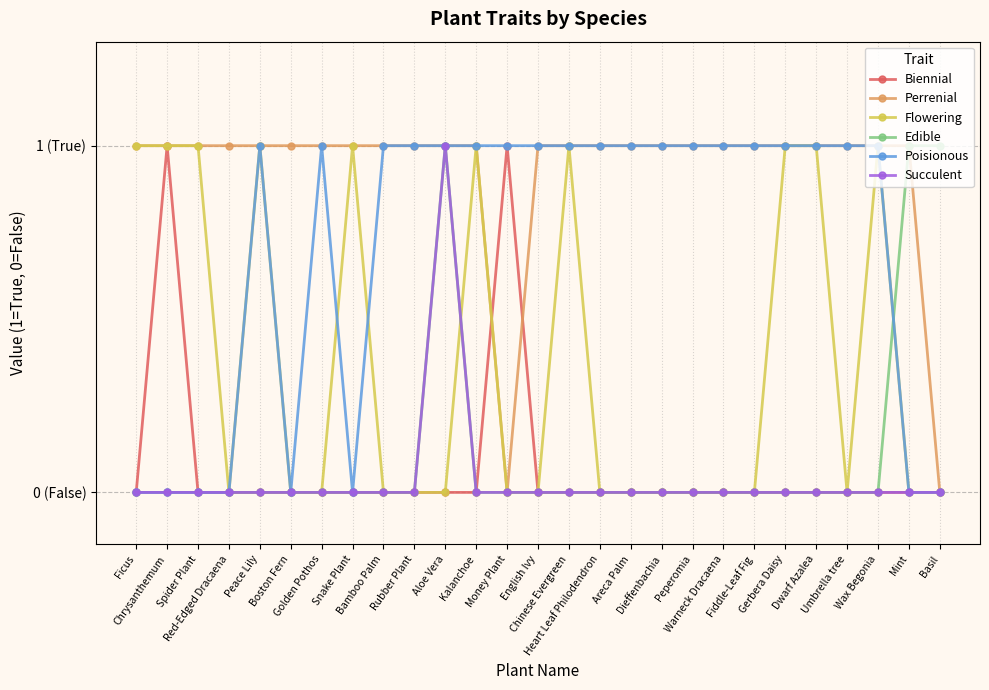

Which series changed the most between Chrysanthemum and Dieffenbachia?

Biennial